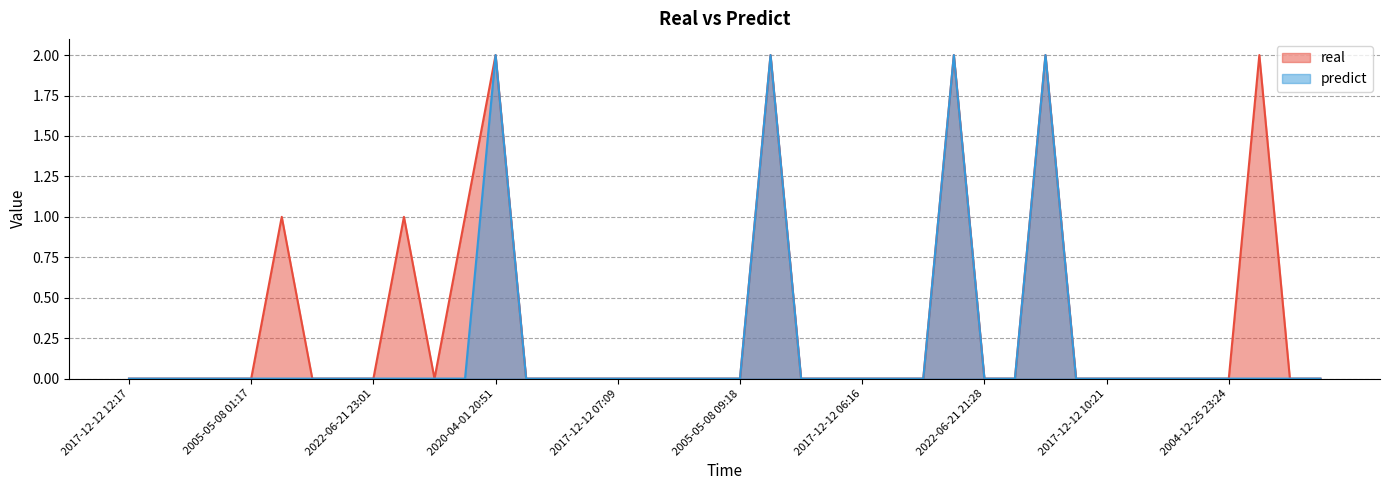

True or false: predict has more than 2 interior local peaks.

True